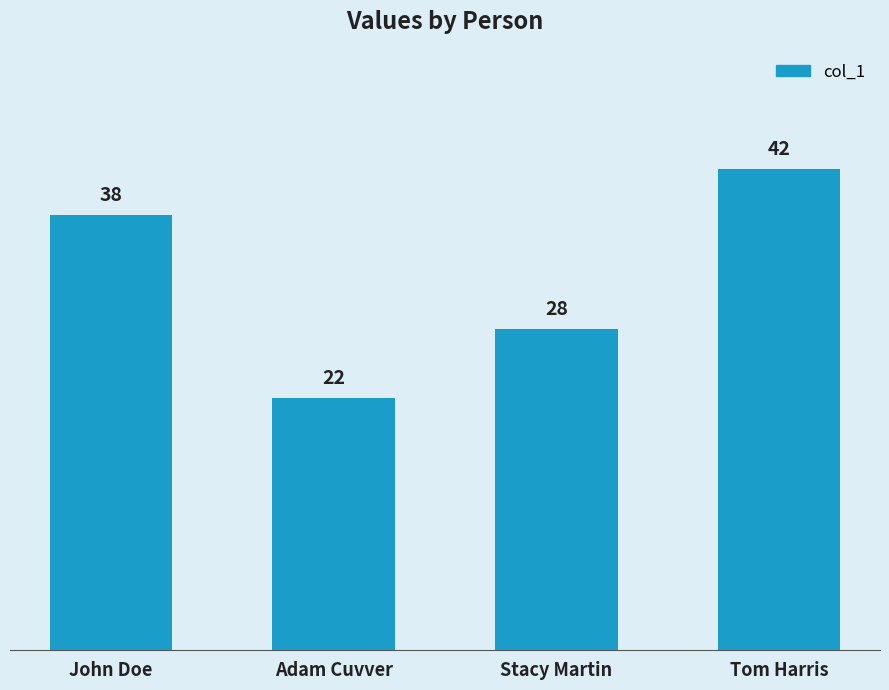

Reading left to right, what are all the values shown in this chart?

38	22	28	42